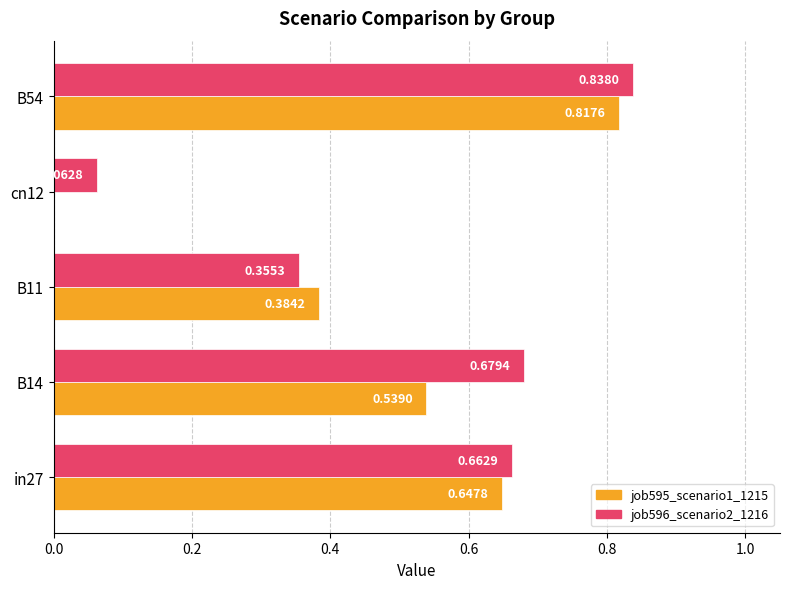

What is the sum of all job595_scenario1_1215 values?

2.4